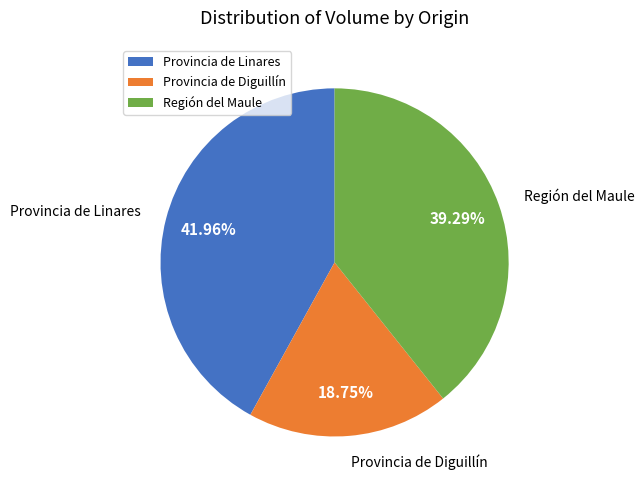

Do Provincia de Linares and Región del Maule together represent more than half of the pie?

Yes